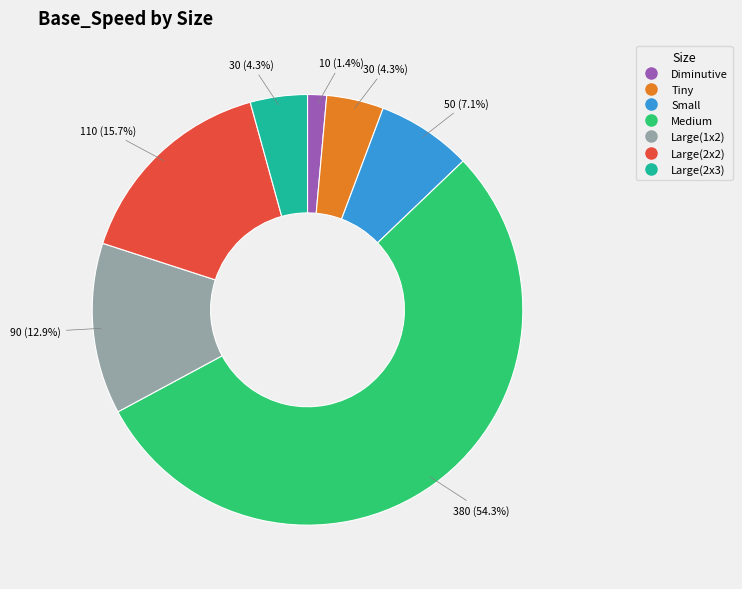

What percentage do Large(2x2) and Diminutive together represent?

17.1%